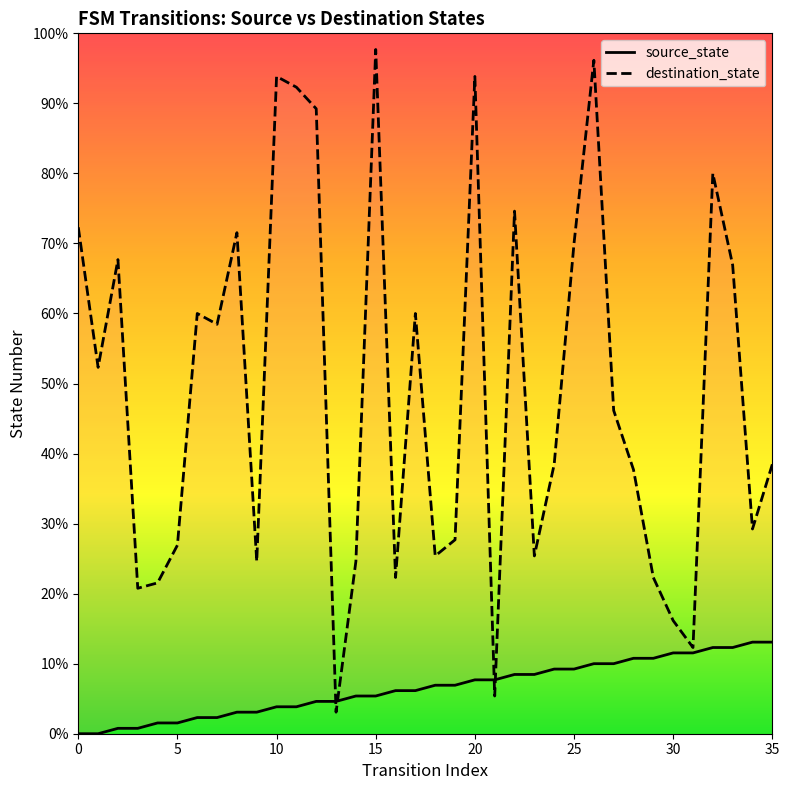

How many lines are shown in the chart?

2